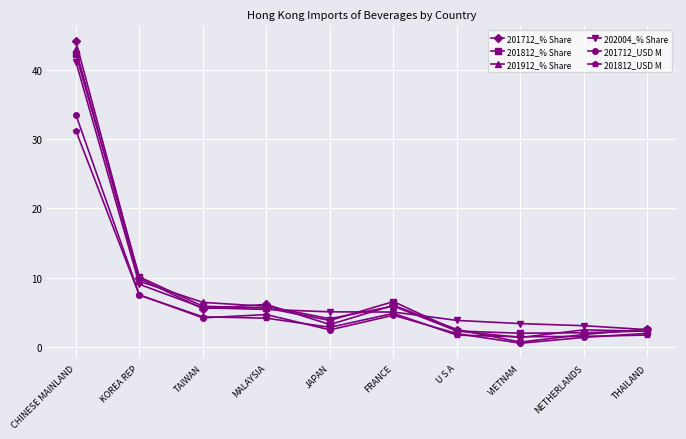

How many interior local peaks does the 201712_USD M series have?

2